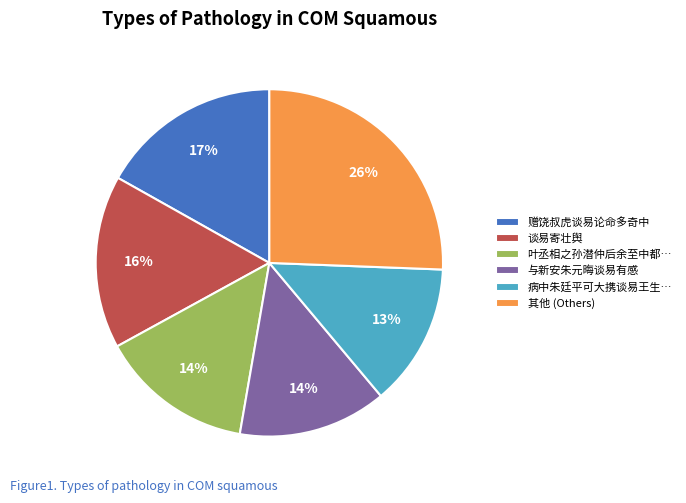

Is there a majority slice in this chart?

No